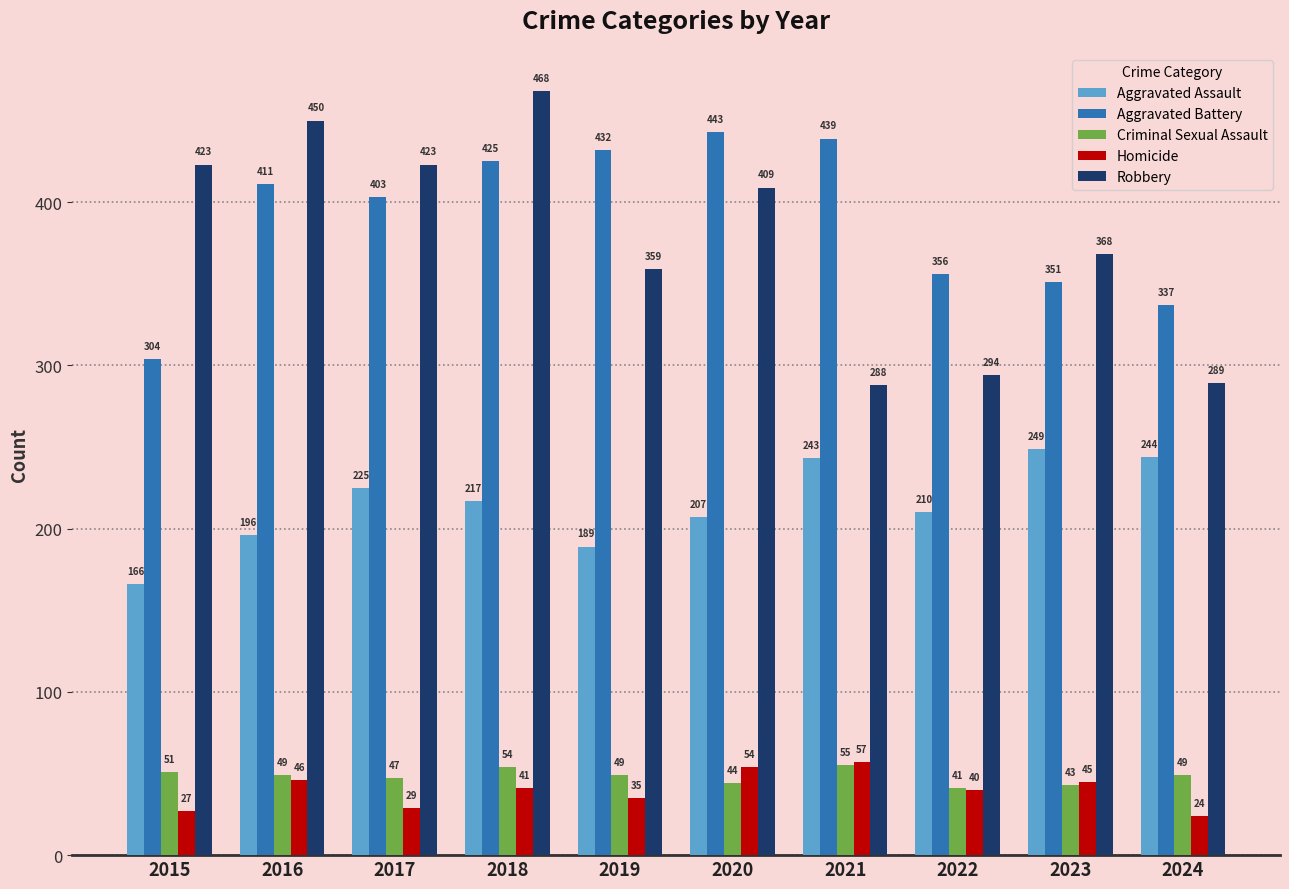

What is the greatest value displayed?

468